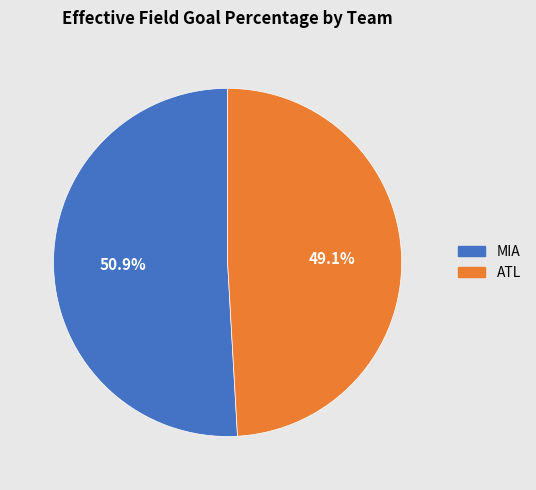

To the nearest percent, what is the difference between the ATL and MIA slice percentages?

2%